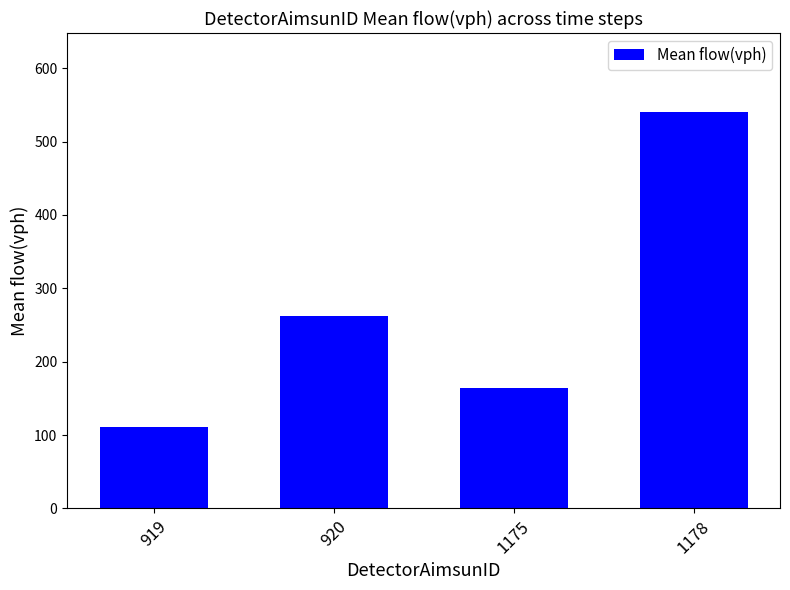

What is the difference between the second highest and minimum values?

151.2